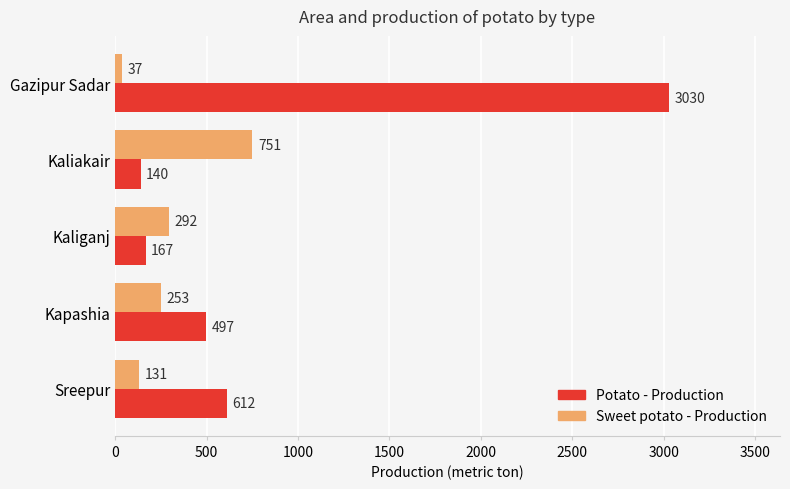

Which series changed the most between Gazipur Sadar and Sreepur?

Potato - Production